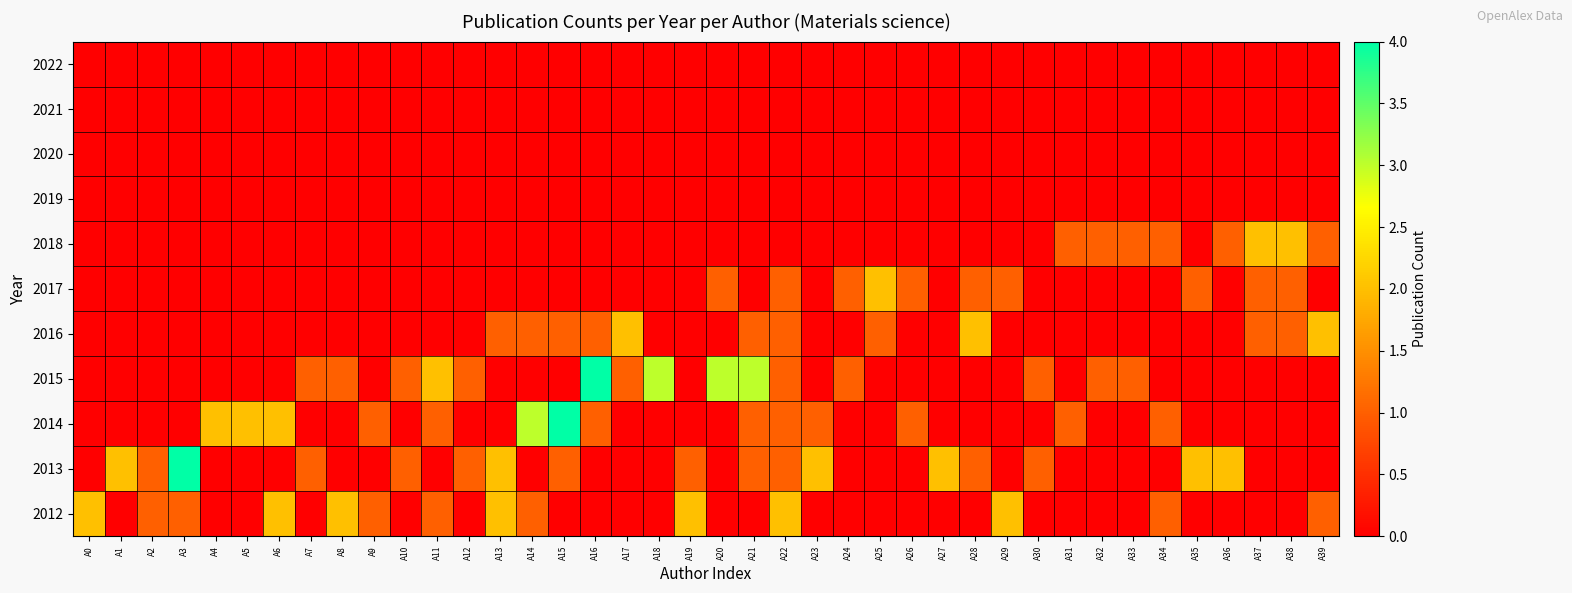

Reading left to right, extract all data points from this chart.

2012: A0=2	A1=0	A2=1	A3=1	A4=0	A5=0	A6=2	A7=0	A8=2	A9=1	A10=0	A11=1	A12=0	A13=2	A14=1	A15=0	A16=0	A17=0	A18=0	A19=2	A20=0	A21=0	A22=2	A23=0	A24=0	A25=0	A26=0	A27=0	A28=0	A29=2	A30=0	A31=0	A32=0	A33=0	A34=1	A35=0	A36=0	A37=0	A38=0	A39=1
2013: A0=0	A1=2	A2=1	A3=4	A4=0	A5=0	A6=0	A7=1	A8=0	A9=0	A10=1	A11=0	A12=1	A13=2	A14=0	A15=1	A16=0	A17=0	A18=0	A19=1	A20=0	A21=1	A22=1	A23=2	A24=0	A25=0	A26=0	A27=2	A28=1	A29=0	A30=1	A31=0	A32=0	A33=0	A34=0	A35=2	A36=2	A37=0	A38=0	A39=0
2014: A0=0	A1=0	A2=0	A3=0	A4=2	A5=2	A6=2	A7=0	A8=0	A9=1	A10=0	A11=1	A12=0	A13=0	A14=3	A15=4	A16=1	A17=0	A18=0	A19=0	A20=0	A21=1	A22=1	A23=1	A24=0	A25=0	A26=1	A27=0	A28=0	A29=0	A30=0	A31=1	A32=0	A33=0	A34=1	A35=0	A36=0	A37=0	A38=0	A39=0
2015: A0=0	A1=0	A2=0	A3=0	A4=0	A5=0	A6=0	A7=1	A8=1	A9=0	A10=1	A11=2	A12=1	A13=0	A14=0	A15=0	A16=4	A17=1	A18=3	A19=0	A20=3	A21=3	A22=1	A23=0	A24=1	A25=0	A26=0	A27=0	A28=0	A29=0	A30=1	A31=0	A32=1	A33=1	A34=0	A35=0	A36=0	A37=0	A38=0	A39=0
2016: A0=0	A1=0	A2=0	A3=0	A4=0	A5=0	A6=0	A7=0	A8=0	A9=0	A10=0	A11=0	A12=0	A13=1	A14=1	A15=1	A16=1	A17=2	A18=0	A19=0	A20=0	A21=1	A22=1	A23=0	A24=0	A25=1	A26=0	A27=0	A28=2	A29=0	A30=0	A31=0	A32=0	A33=0	A34=0	A35=0	A36=0	A37=1	A38=1	A39=2
2017: A0=0	A1=0	A2=0	A3=0	A4=0	A5=0	A6=0	A7=0	A8=0	A9=0	A10=0	A11=0	A12=0	A13=0	A14=0	A15=0	A16=0	A17=0	A18=0	A19=0	A20=1	A21=0	A22=1	A23=0	A24=1	A25=2	A26=1	A27=0	A28=1	A29=1	A30=0	A31=0	A32=0	A33=0	A34=0	A35=1	A36=0	A37=1	A38=1	A39=0
2018: A0=0	A1=0	A2=0	A3=0	A4=0	A5=0	A6=0	A7=0	A8=0	A9=0	A10=0	A11=0	A12=0	A13=0	A14=0	A15=0	A16=0	A17=0	A18=0	A19=0	A20=0	A21=0	A22=0	A23=0	A24=0	A25=0	A26=0	A27=0	A28=0	A29=0	A30=0	A31=1	A32=1	A33=1	A34=1	A35=0	A36=1	A37=2	A38=2	A39=1
2019: A0=0	A1=0	A2=0	A3=0	A4=0	A5=0	A6=0	A7=0	A8=0	A9=0	A10=0	A11=0	A12=0	A13=0	A14=0	A15=0	A16=0	A17=0	A18=0	A19=0	A20=0	A21=0	A22=0	A23=0	A24=0	A25=0	A26=0	A27=0	A28=0	A29=0	A30=0	A31=0	A32=0	A33=0	A34=0	A35=0	A36=0	A37=0	A38=0	A39=0
2020: A0=0	A1=0	A2=0	A3=0	A4=0	A5=0	A6=0	A7=0	A8=0	A9=0	A10=0	A11=0	A12=0	A13=0	A14=0	A15=0	A16=0	A17=0	A18=0	A19=0	A20=0	A21=0	A22=0	A23=0	A24=0	A25=0	A26=0	A27=0	A28=0	A29=0	A30=0	A31=0	A32=0	A33=0	A34=0	A35=0	A36=0	A37=0	A38=0	A39=0
2021: A0=0	A1=0	A2=0	A3=0	A4=0	A5=0	A6=0	A7=0	A8=0	A9=0	A10=0	A11=0	A12=0	A13=0	A14=0	A15=0	A16=0	A17=0	A18=0	A19=0	A20=0	A21=0	A22=0	A23=0	A24=0	A25=0	A26=0	A27=0	A28=0	A29=0	A30=0	A31=0	A32=0	A33=0	A34=0	A35=0	A36=0	A37=0	A38=0	A39=0
2022: A0=0	A1=0	A2=0	A3=0	A4=0	A5=0	A6=0	A7=0	A8=0	A9=0	A10=0	A11=0	A12=0	A13=0	A14=0	A15=0	A16=0	A17=0	A18=0	A19=0	A20=0	A21=0	A22=0	A23=0	A24=0	A25=0	A26=0	A27=0	A28=0	A29=0	A30=0	A31=0	A32=0	A33=0	A34=0	A35=0	A36=0	A37=0	A38=0	A39=0